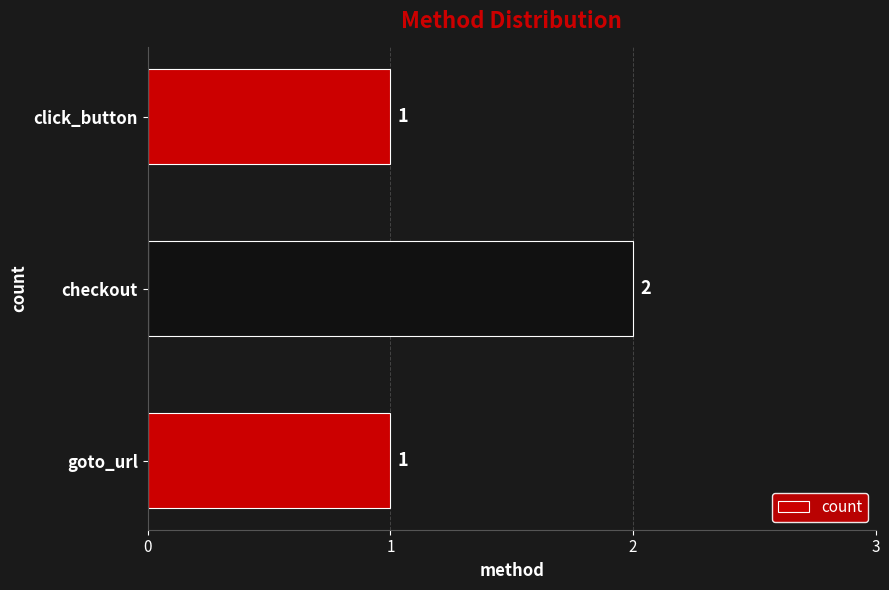

Count the values in the range 1 to 2.

3